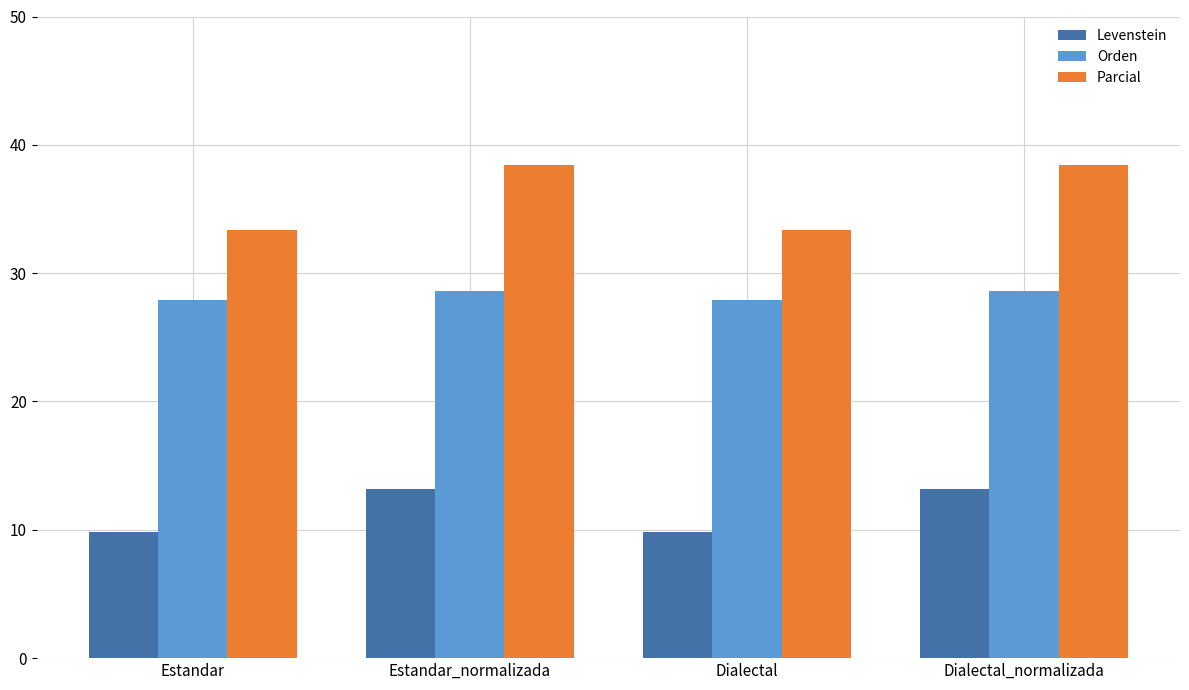

What is the label of the 4th bar from the left?

Dialectal_normalizada